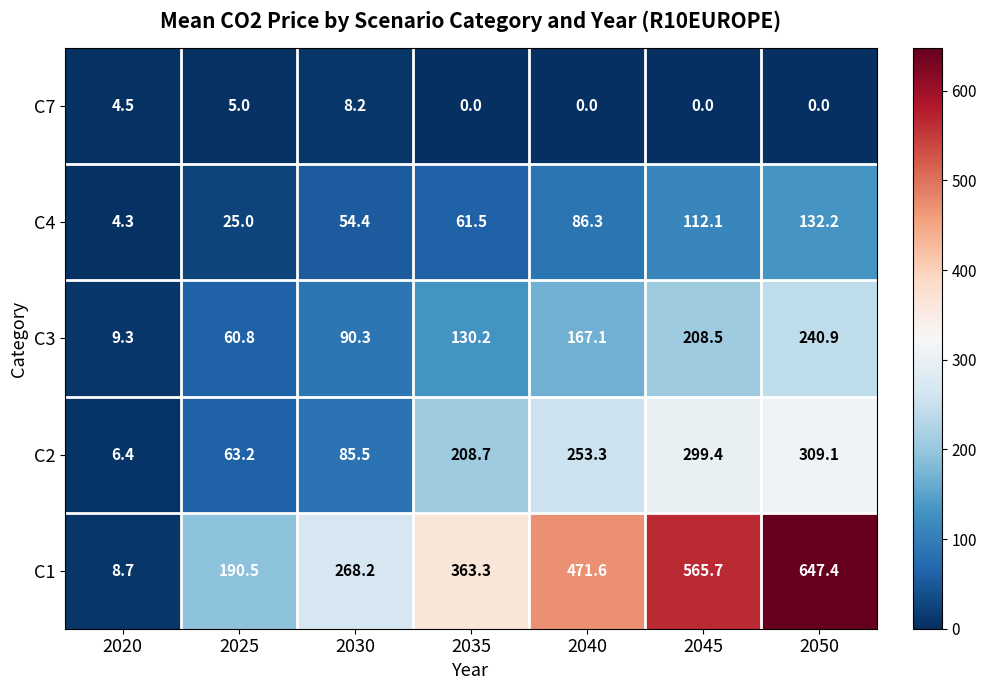

What is the greatest value displayed?

647.4